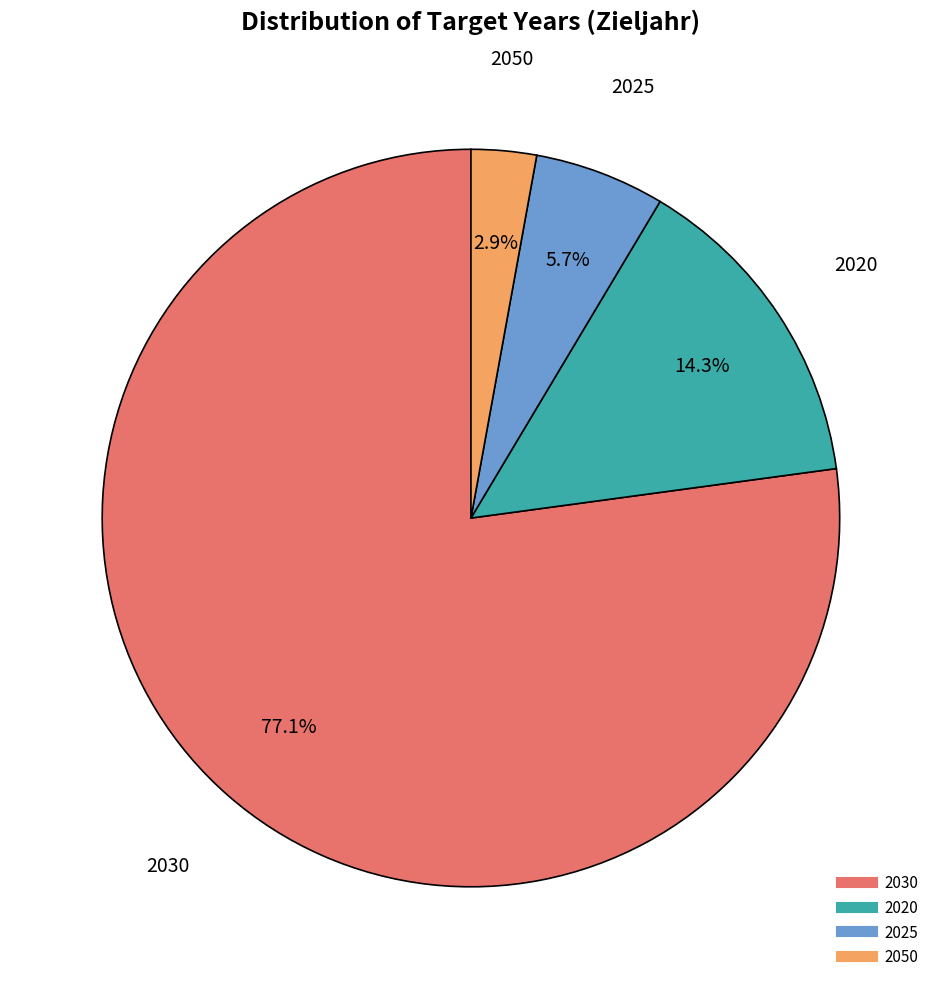

Does any single category account for the majority?

Yes